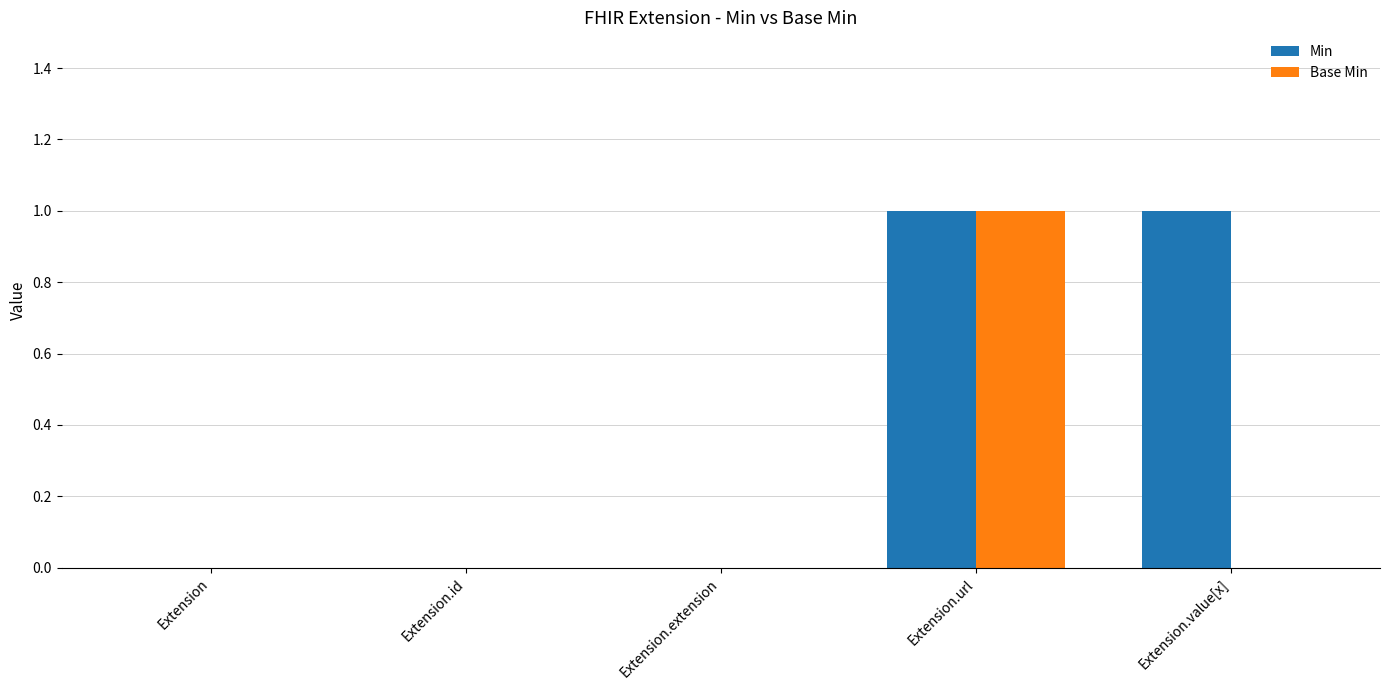

Which category has the highest value in the Base Min series?

Extension.url